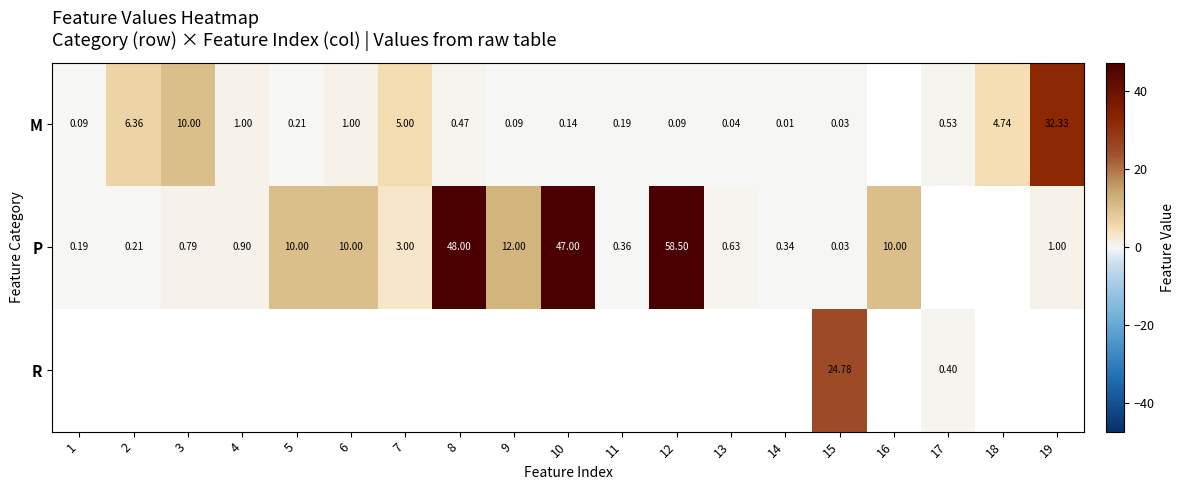

What is the difference between the P values at 4 and 16?

9.1